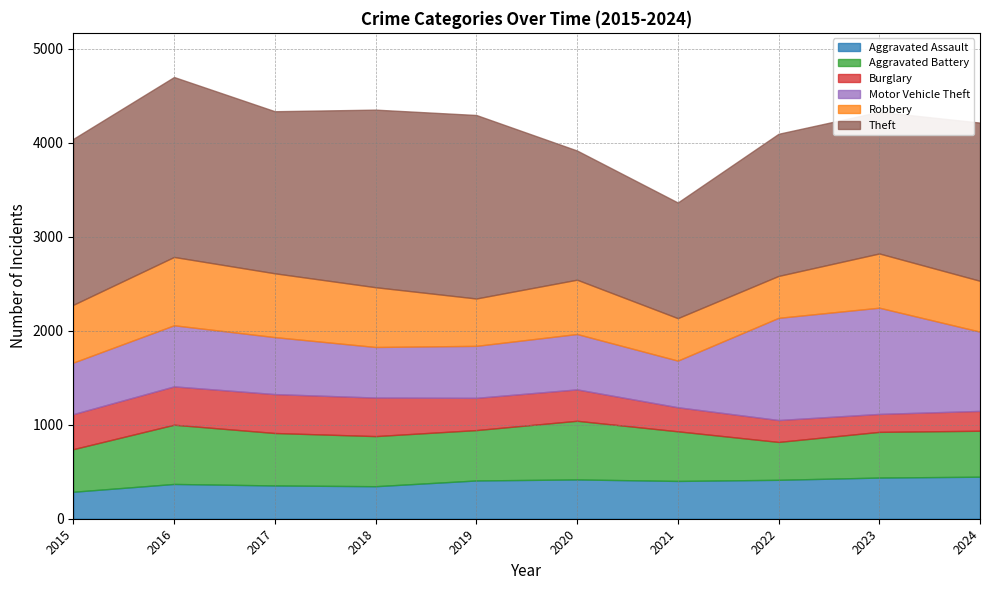

What is the difference between the highest and lowest values at 2023?

1316